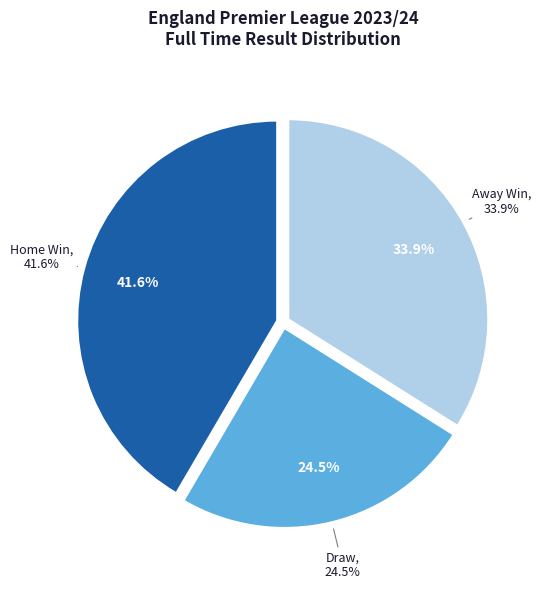

To the nearest percent, what portion does A represent?

34%